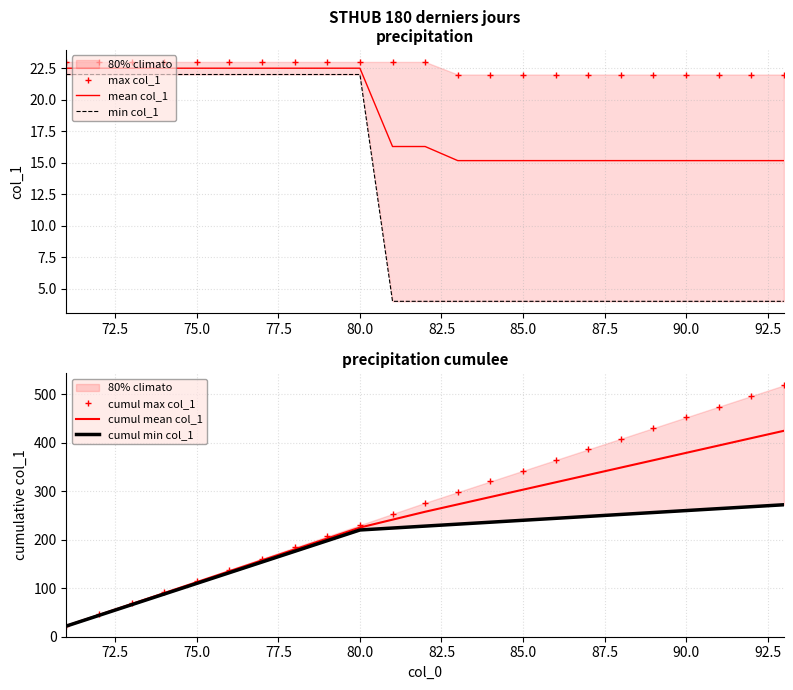

What is the maximum value for mean col_1?

22.5